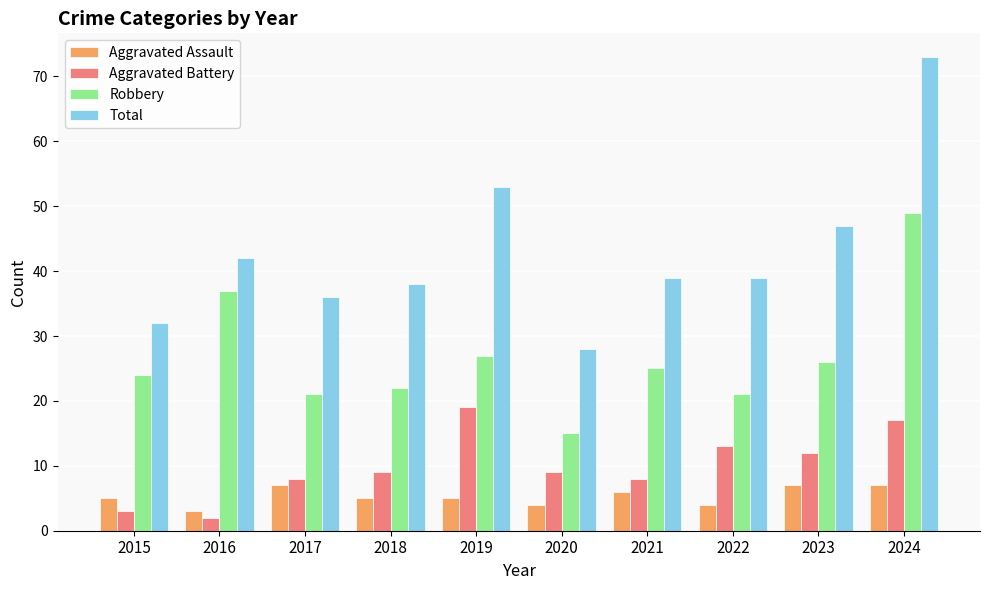

What value does the Aggravated Assault series have at 2018?

5